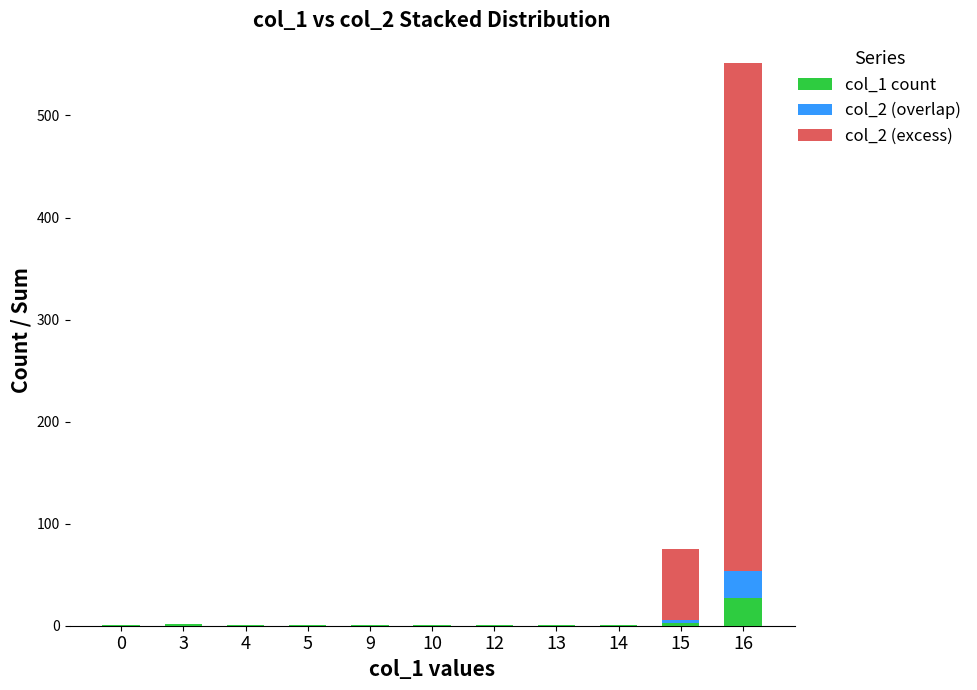

Count the number of categories in the chart.

11